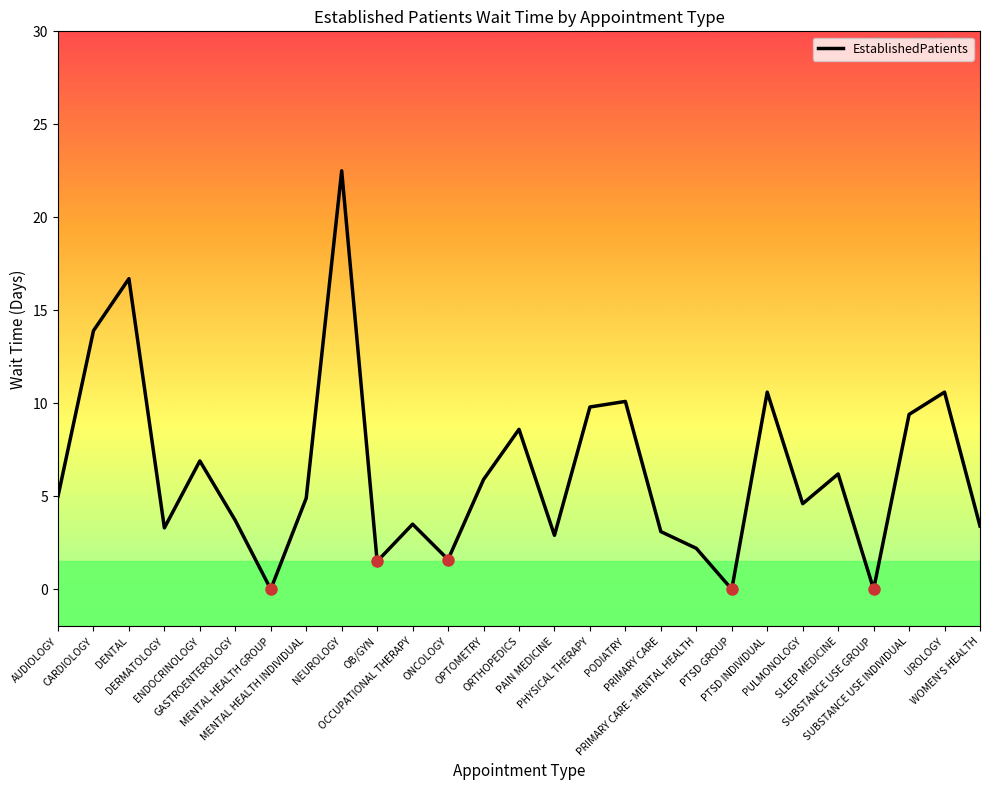

Does the chart display data point markers on the line(s)?

No